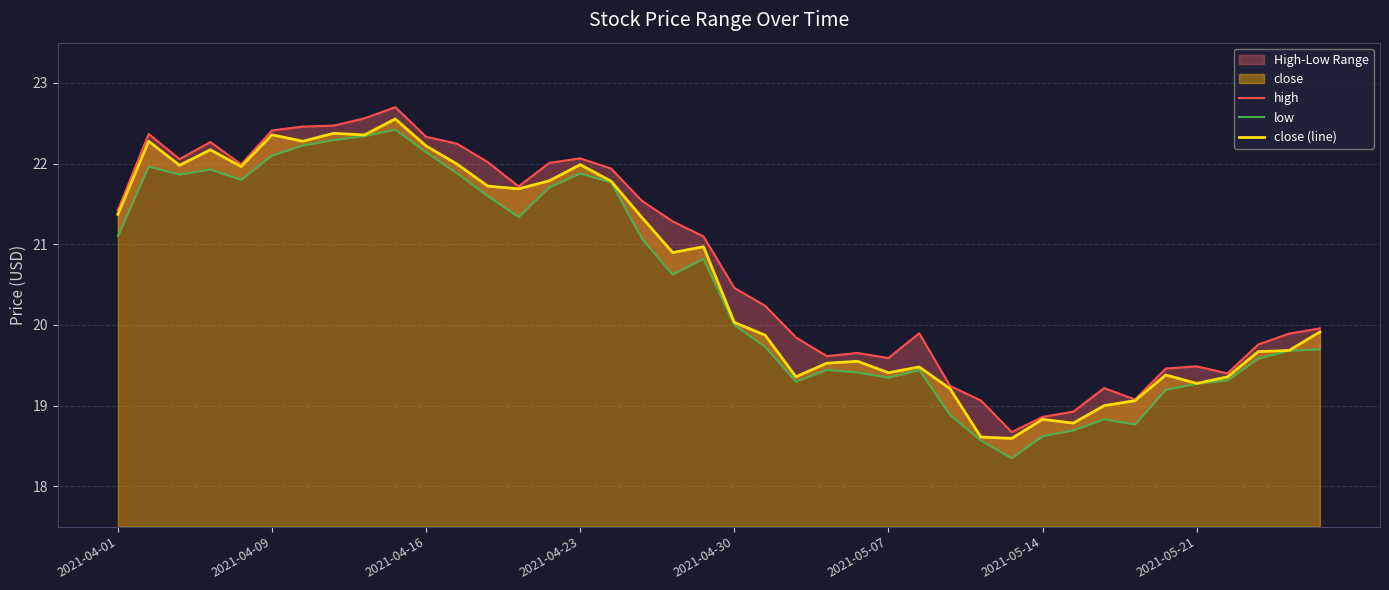

Does the chart display data point markers on the line(s)?

No